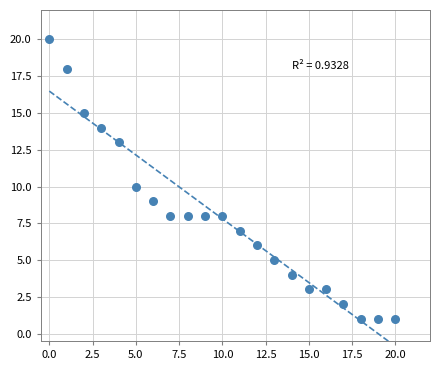

What is the range of Y values (max minus min)?

19